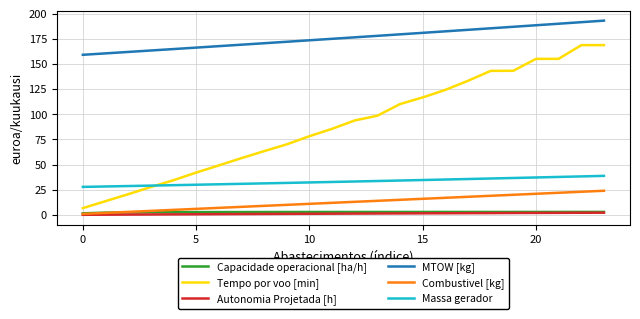

Which series has the largest total across all categories?

MTOW [kg]